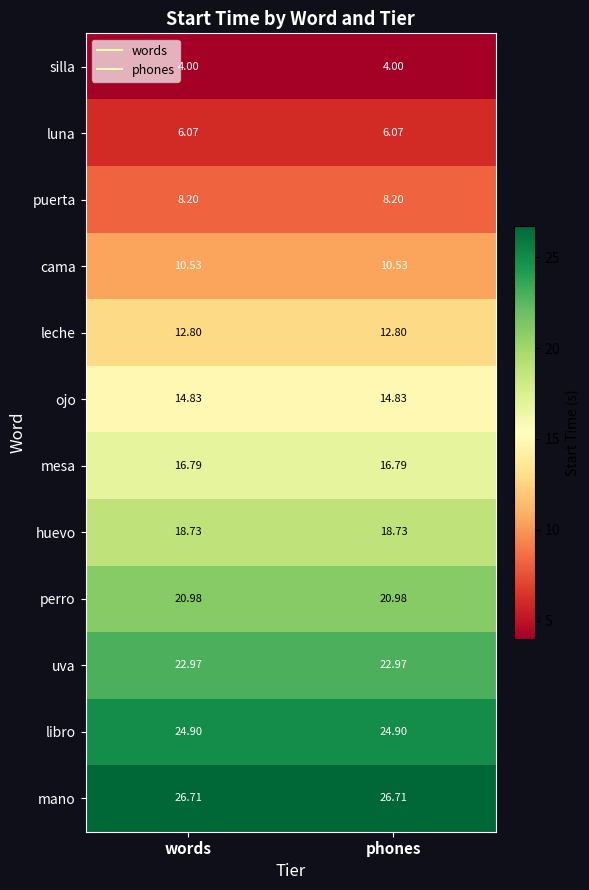

Rank the series at phones from lowest to highest value.

silla, luna, puerta, cama, leche, ojo, mesa, huevo, perro, uva, libro, mano